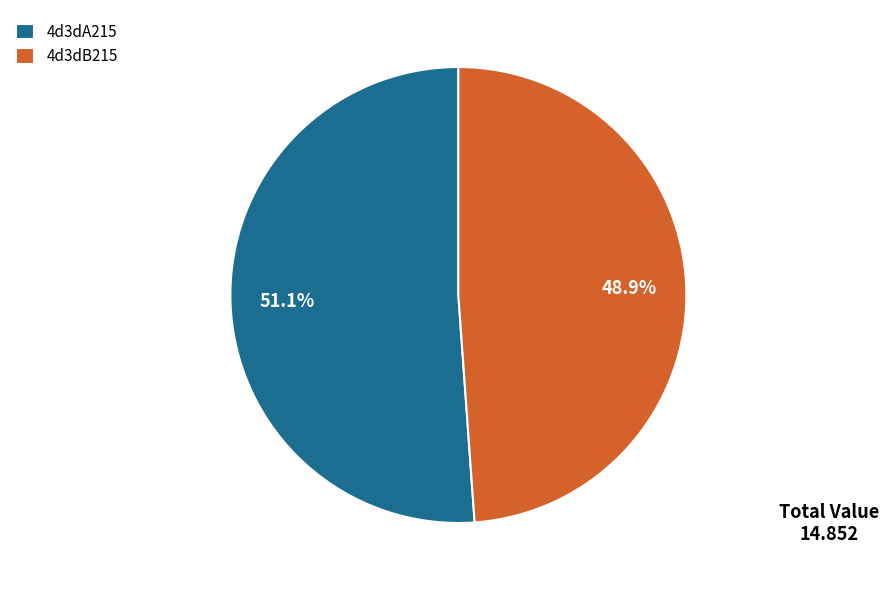

Which has a higher value, 4d3dB215 or 4d3dA215?

4d3dA215